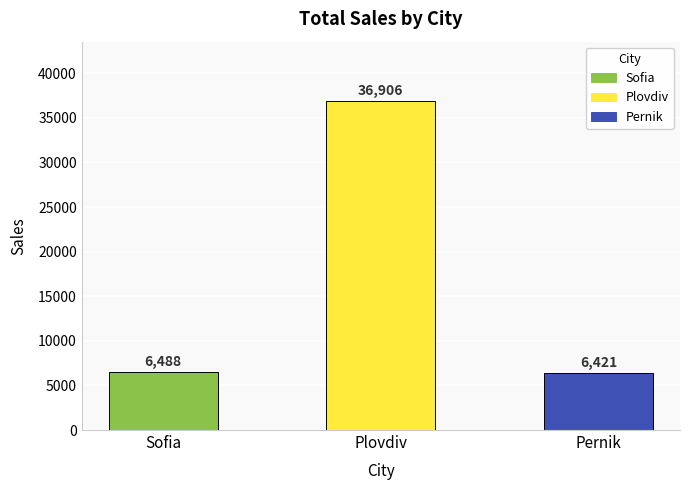

What is the difference between the maximum and minimum values?

30485